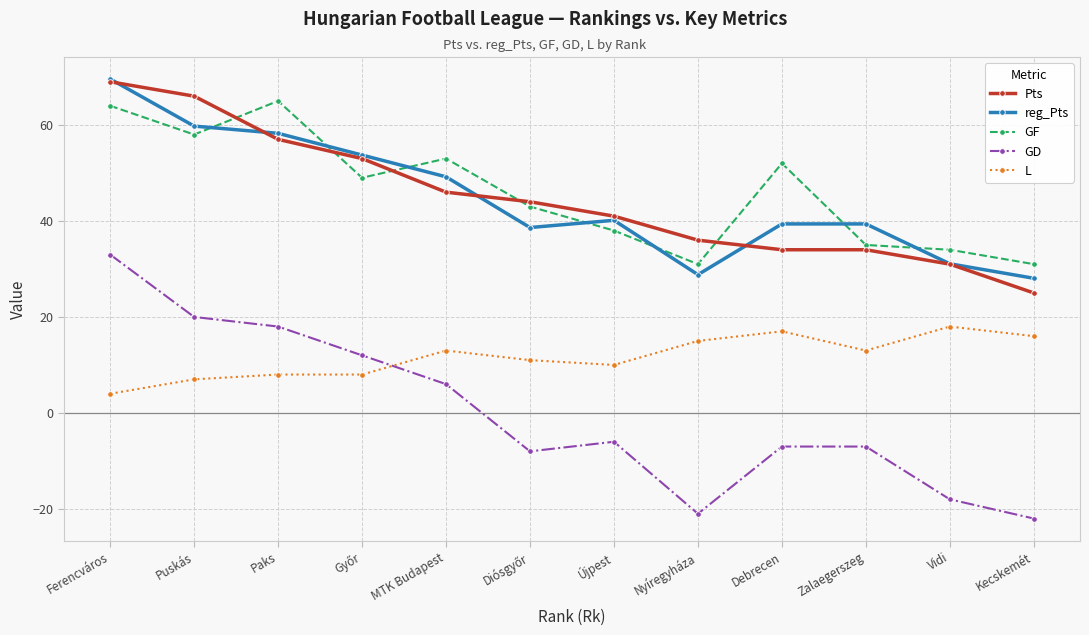

At Újpest, list the series in order from smallest to largest.

GD, L, GF, reg_Pts, Pts